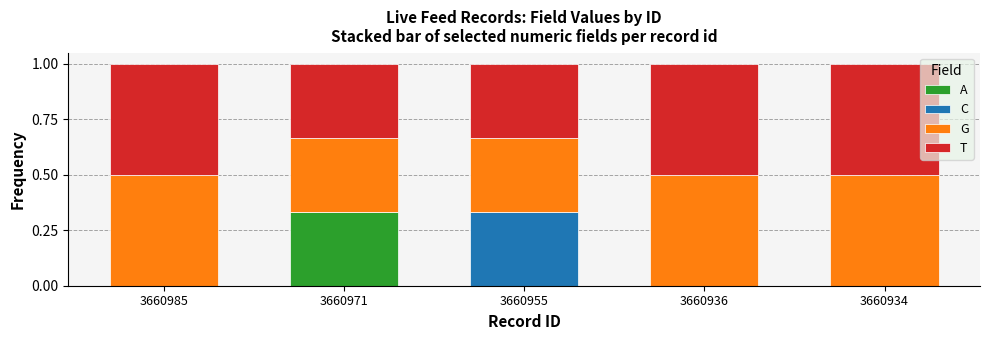

Are the bars horizontal?

No